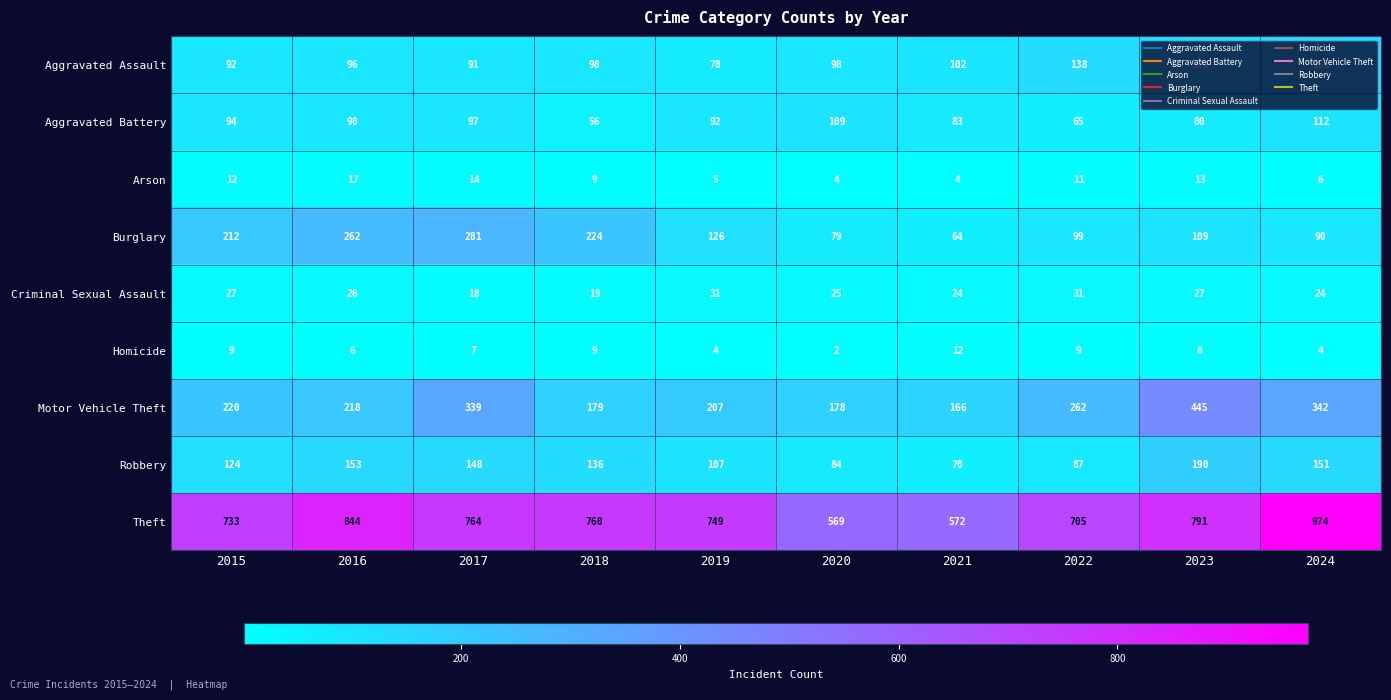

What is the difference between the highest and lowest values at 2018?

751